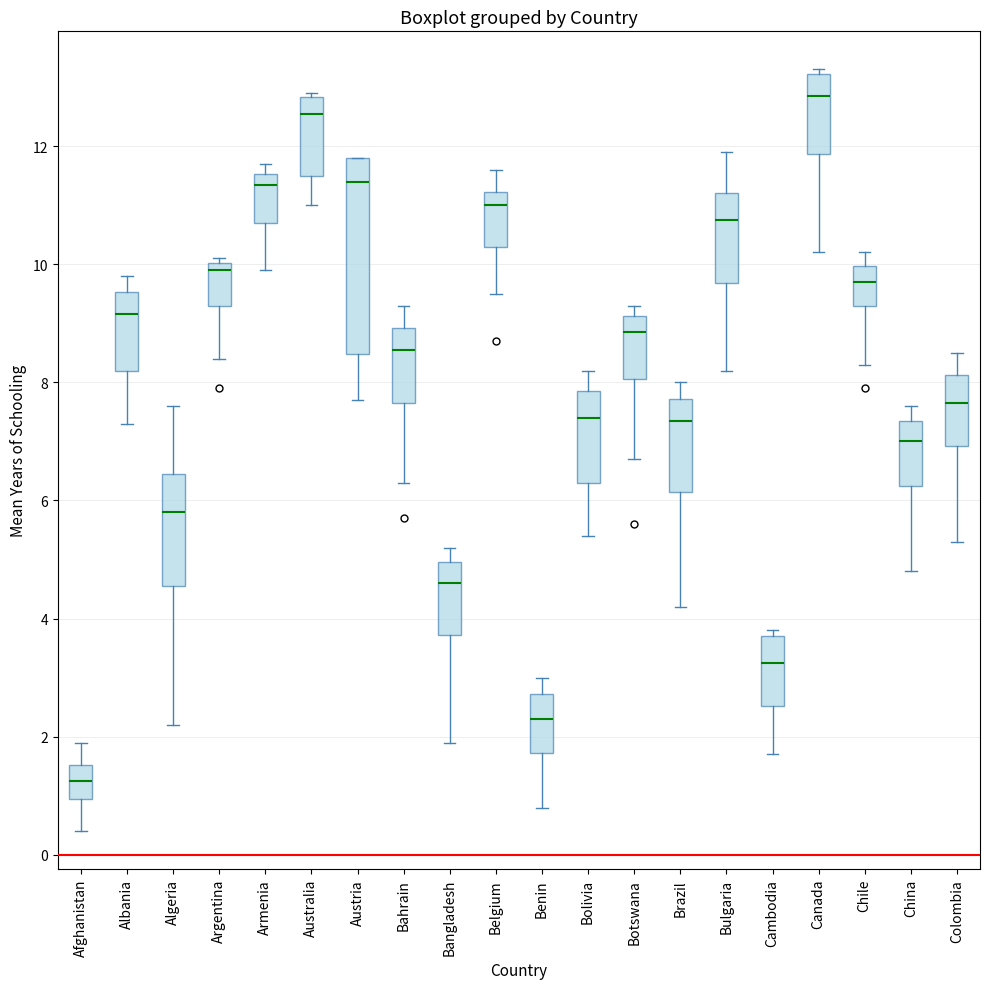

Where does the lower whisker of the box for Bolivia end on the y-axis? The values are not printed on the chart, so give them approximately, as read against the axis.

5.4